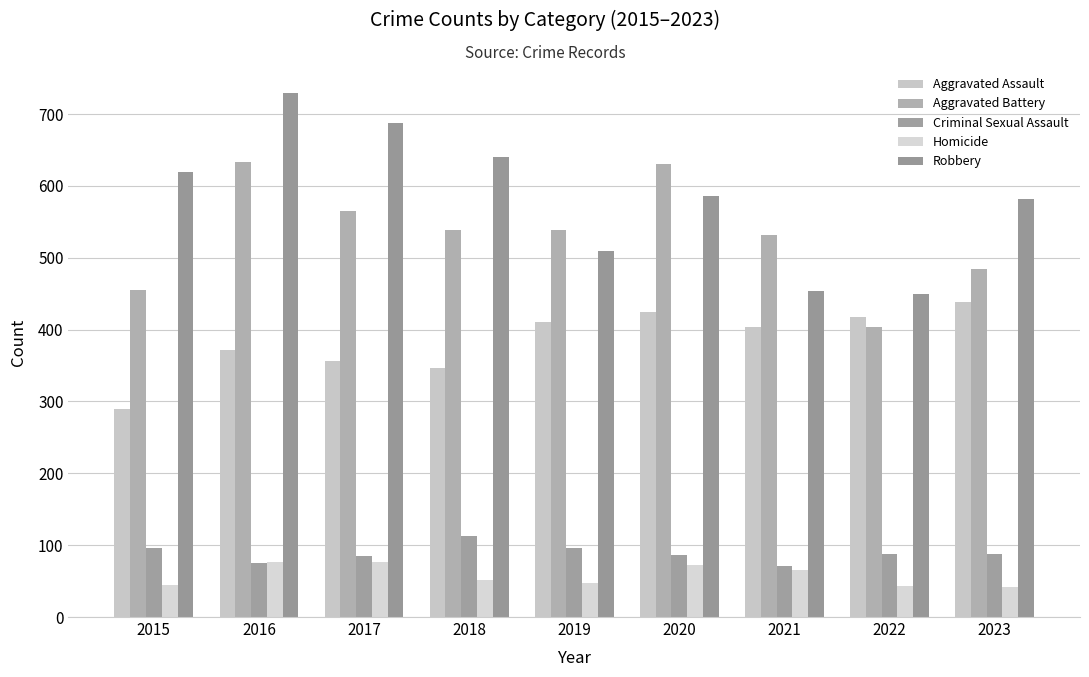

What is the value of the Robbery bar at the 3rd from the left?

687